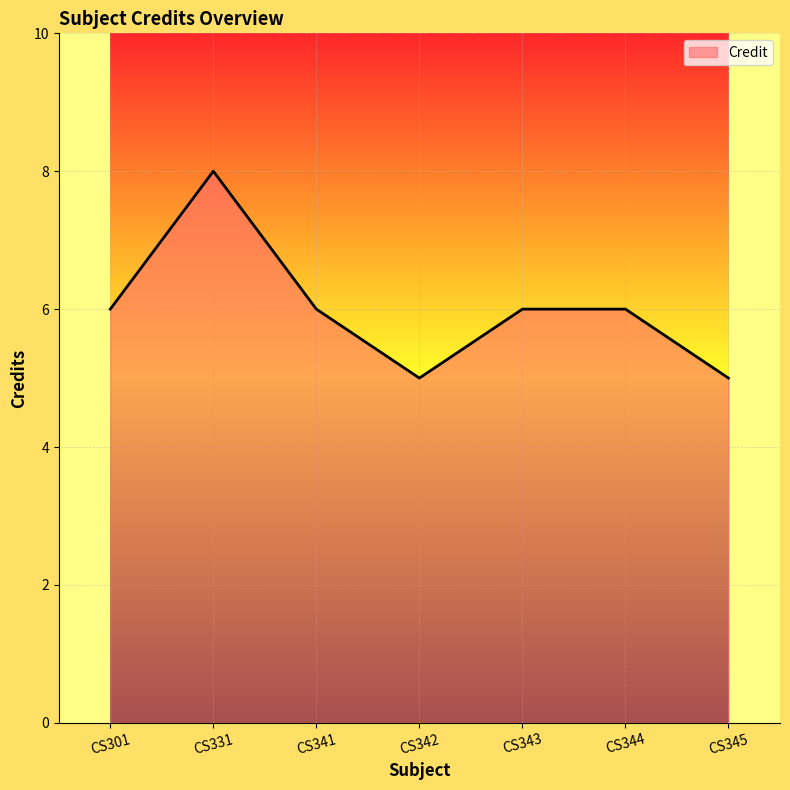

The chart shows a value of 2 at CS301. True or false?

False